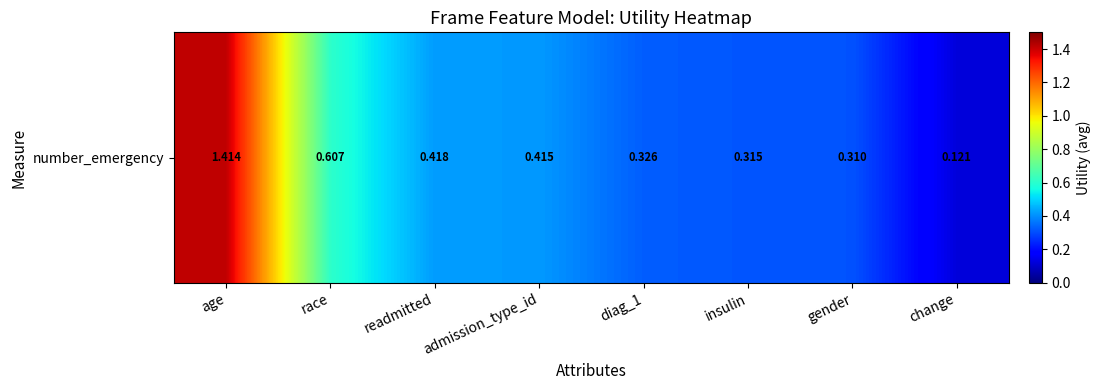

Which has a higher value, admission_type_id or insulin?

admission_type_id